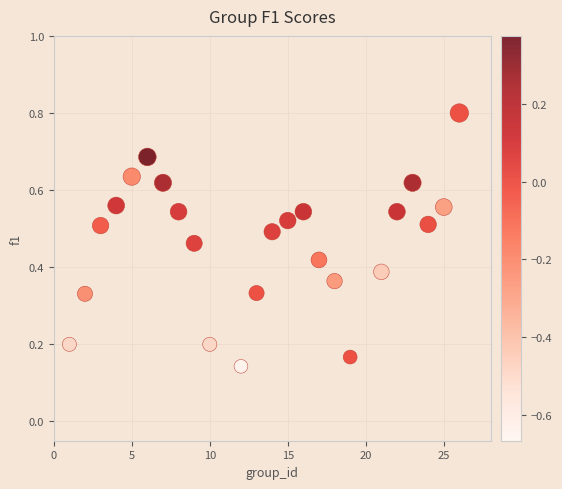

What is the range of X values (max minus min)?

25.0